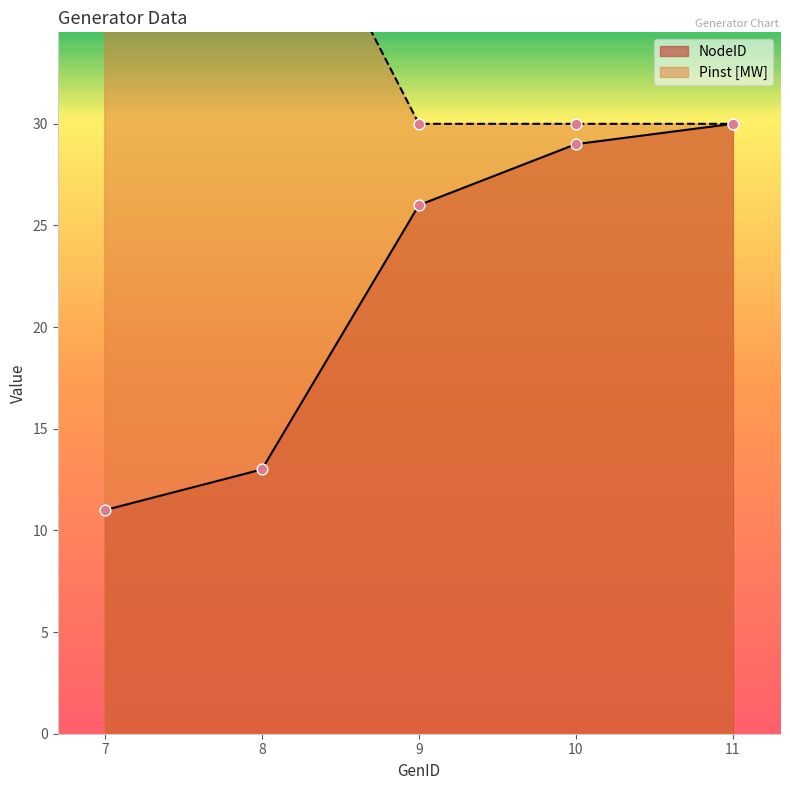

What is the total value across all series at 11?

60